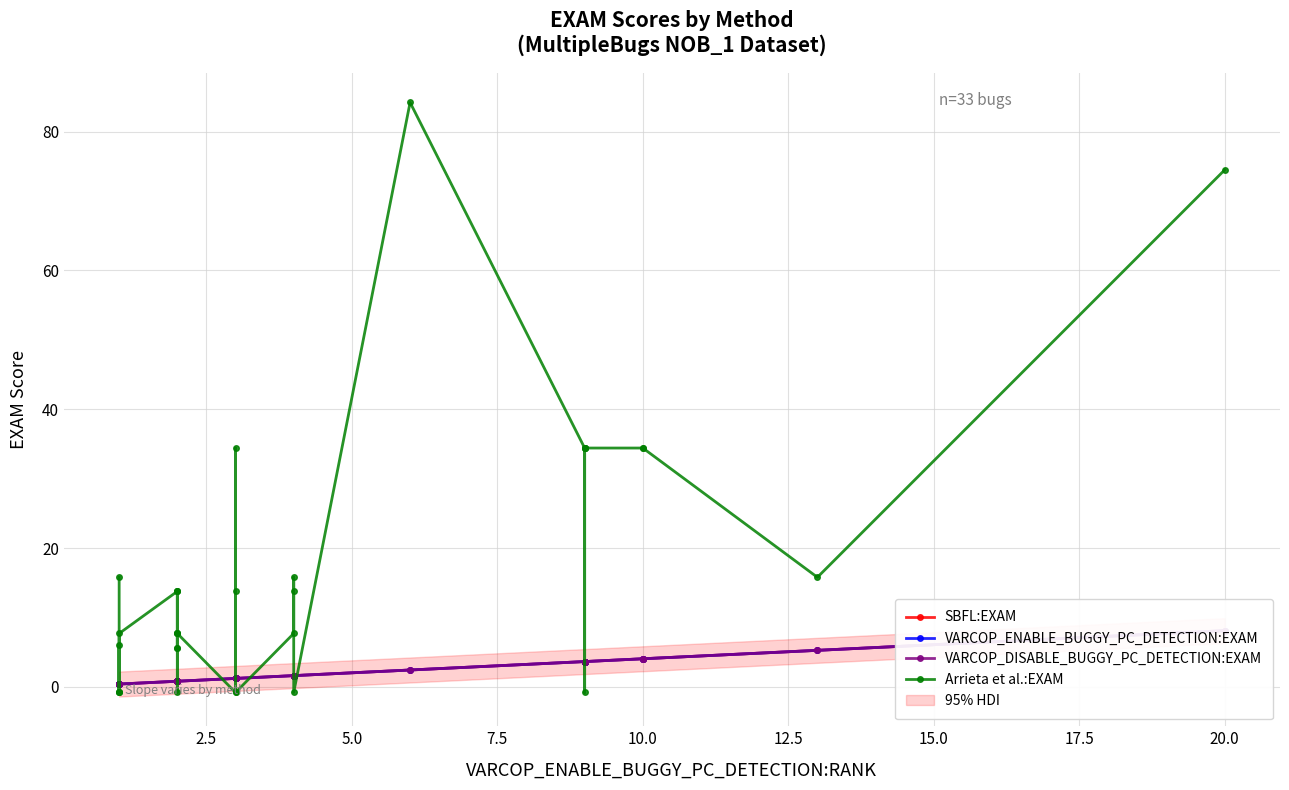

Reading left to right, what are all the values shown in this chart?

SBFL:EXAM: 0.4	0.4	0.4	0.4	0.4	0.4	0.8	0.8	0.8	0.8	0.8	0.8	0.8	0.8	0.8	1.2	1.2	1.2	1.2	1.6	1.6	1.6	1.6	2.4	3.6	3.6	3.6	3.6	3.6	4.0	4.0	5.3	8.1
VARCOP_ENABLE_BUGGY_PC_DETECTION:EXAM: 0.4	0.4	0.4	0.4	0.4	0.4	0.8	0.8	0.8	0.8	0.8	0.8	0.8	0.8	0.8	1.2	1.2	1.2	1.2	1.6	1.6	1.6	1.6	2.4	3.6	3.6	3.6	3.6	3.6	4.0	4.0	5.3	8.1
VARCOP_DISABLE_BUGGY_PC_DETECTION:EXAM: 0.4	0.4	0.4	0.4	0.4	0.4	0.8	0.8	0.8	0.8	0.8	0.8	0.8	0.8	0.8	1.2	1.2	1.2	1.2	1.6	1.6	1.6	1.6	2.4	3.6	3.6	3.6	3.6	3.6	4.0	4.0	5.3	8.1
Arrieta et al.:EXAM: 15.8	-0.8	-0.8	6.1	-0.8	7.7	13.8	13.8	5.7	-0.8	13.8	7.7	5.7	7.7	7.7	-0.8	34.4	13.8	-0.8	7.7	15.8	13.8	-0.8	84.2	34.4	34.4	-0.8	34.4	34.4	34.4	34.4	15.8	74.5